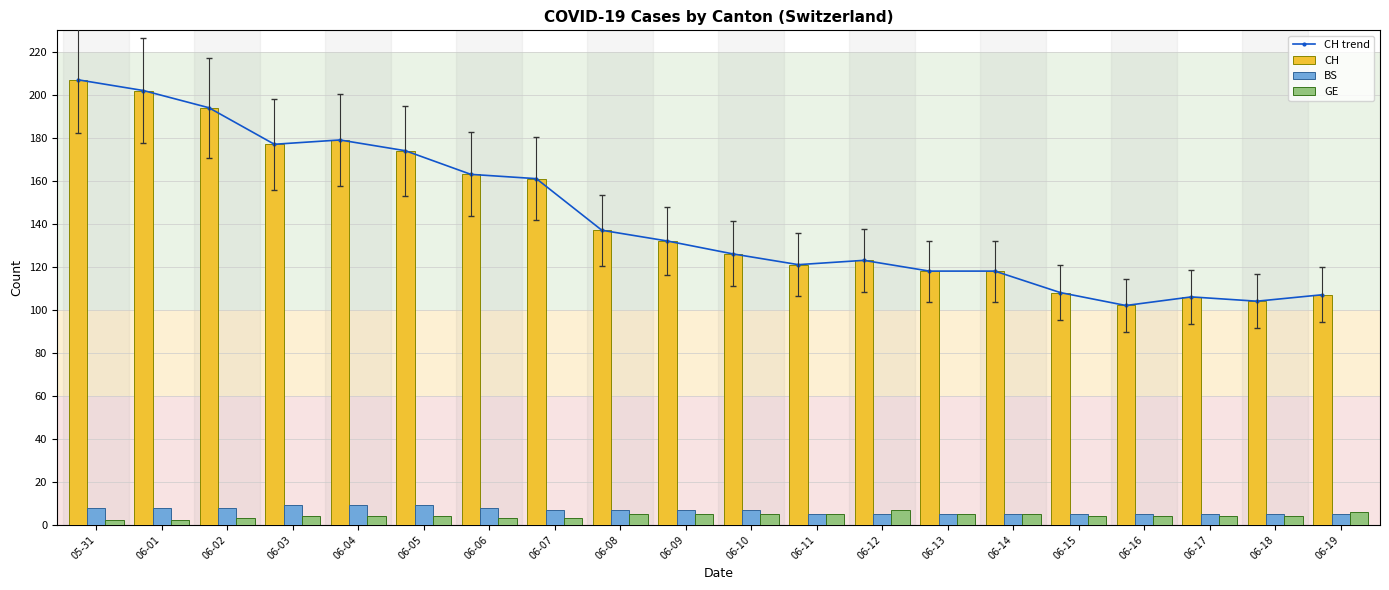

How many groups of bars are there?

20